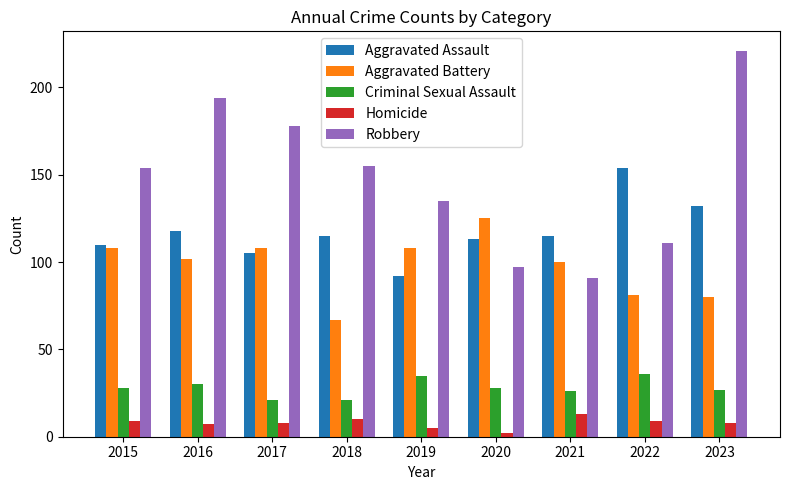

The Aggravated Assault series shows 205 at 2018. True or false?

False